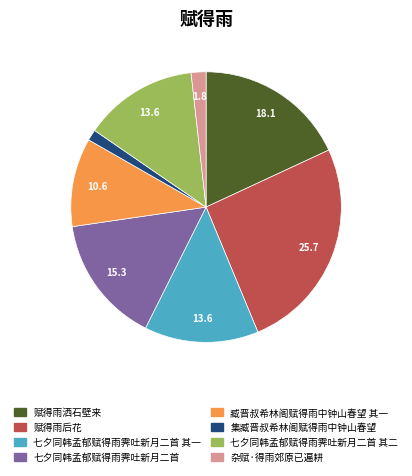

Does 臧晋叔希林阁赋得雨中钟山春望 其一 represent more than half of the total?

No